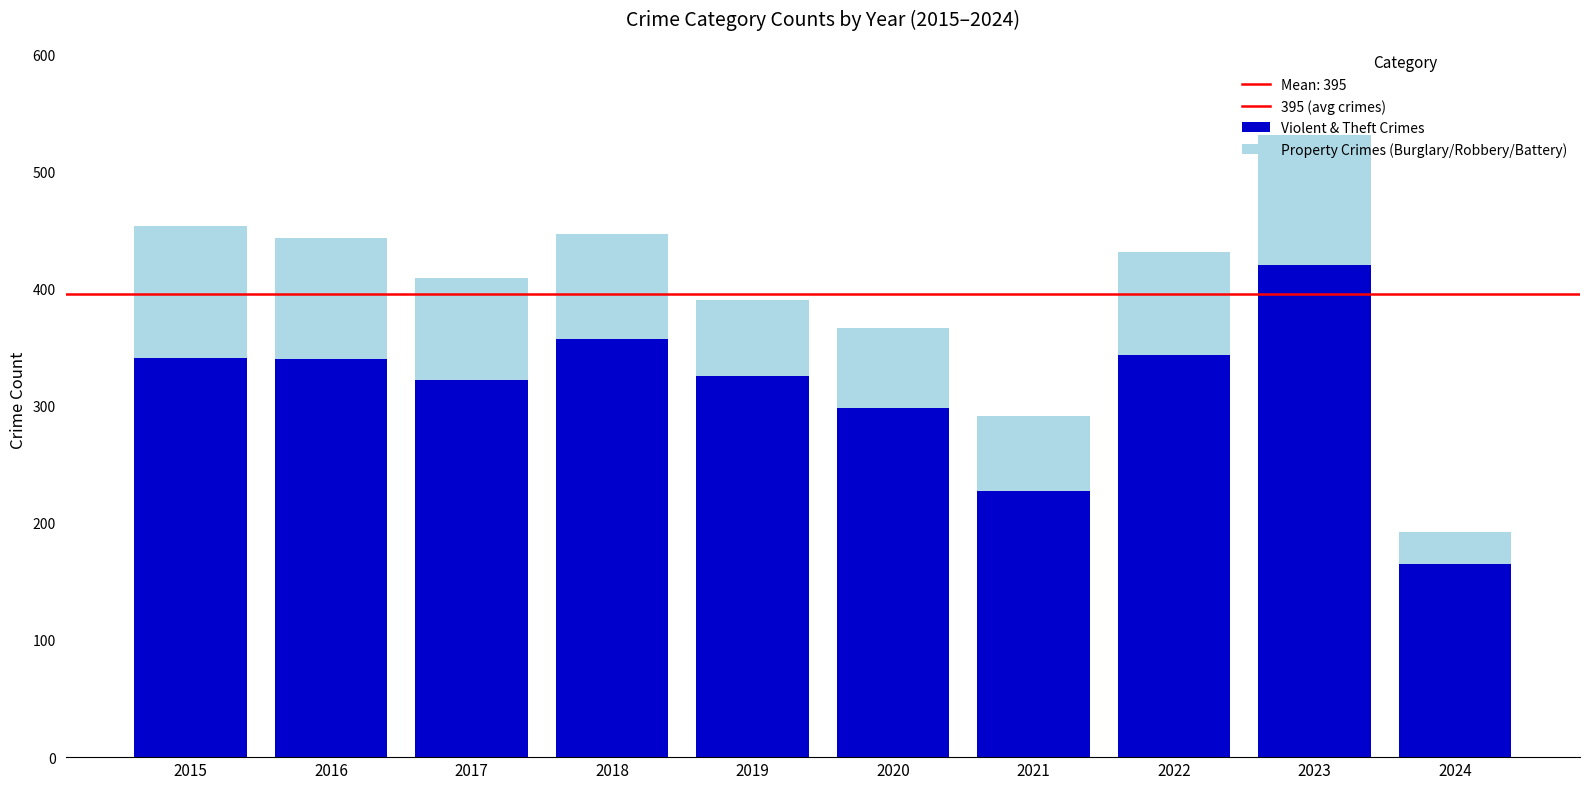

Read the Violent & Theft Crimes value at 2021.

227